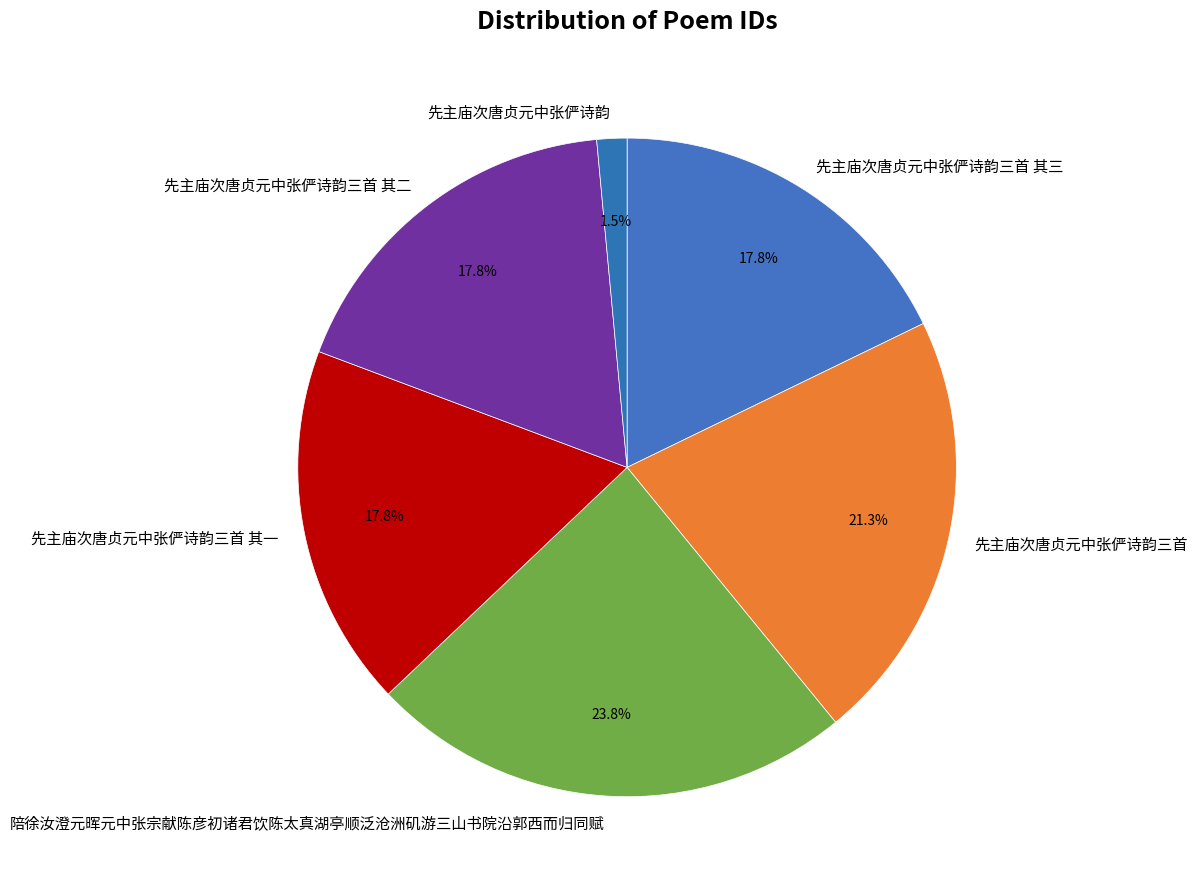

True or false: 先主庙次唐贞元中张俨诗韵 accounts for 13% of the total.

False